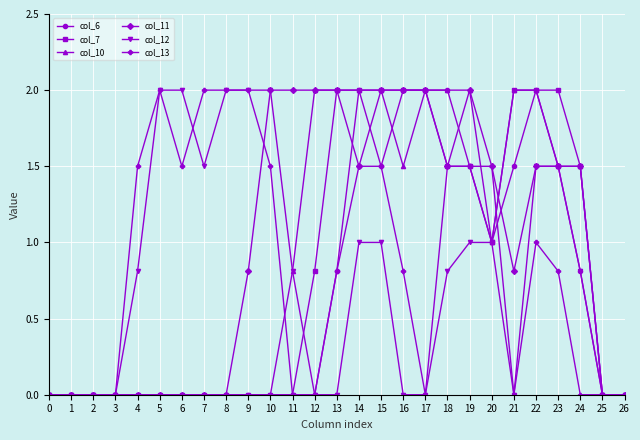

How many lines are shown in the chart?

6